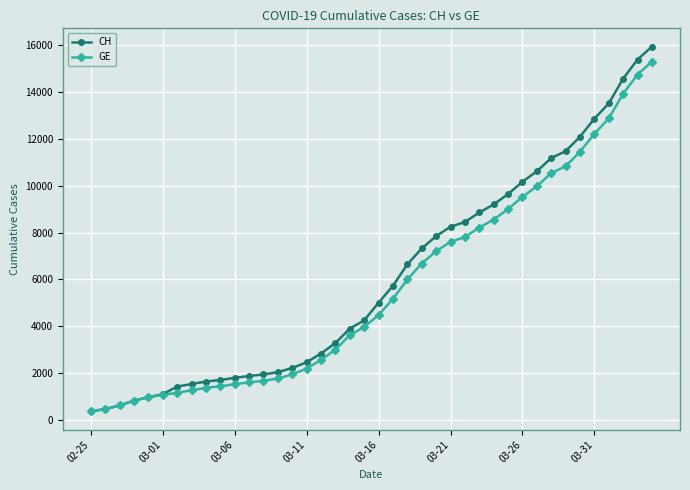

What is the highest value of the GE series?

15284